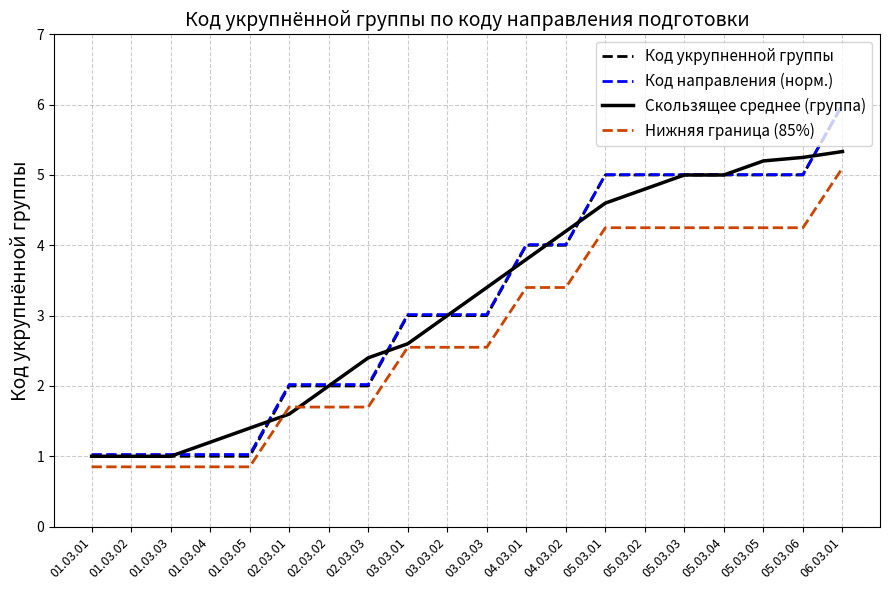

Which series has the widest spread of values?

Код укрупненной группы